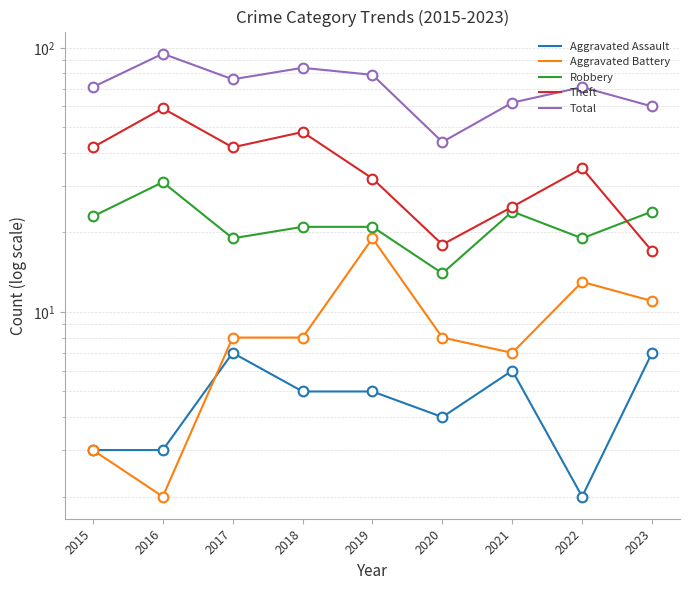

True or false: Theft and Aggravated Assault intersect in this chart.

False